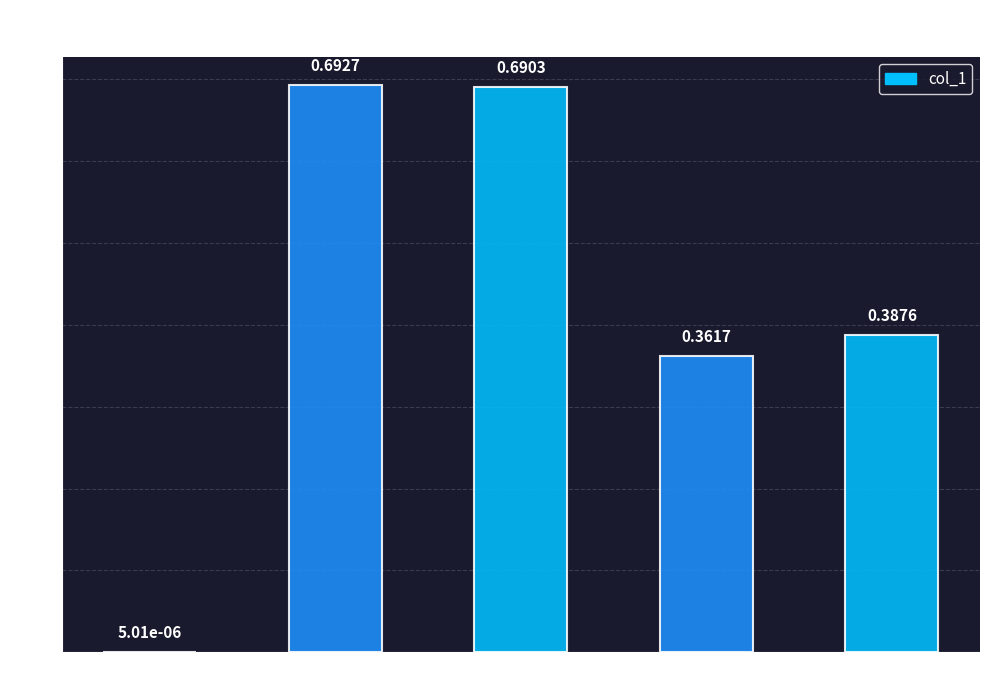

Where is the data nearest to the value 0?

MSE